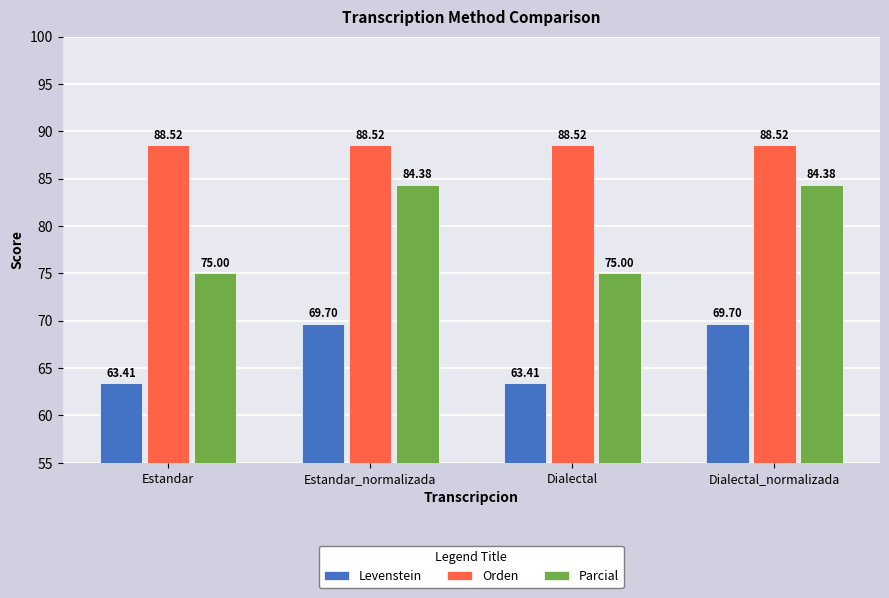

Which series has the largest total across all categories?

Orden